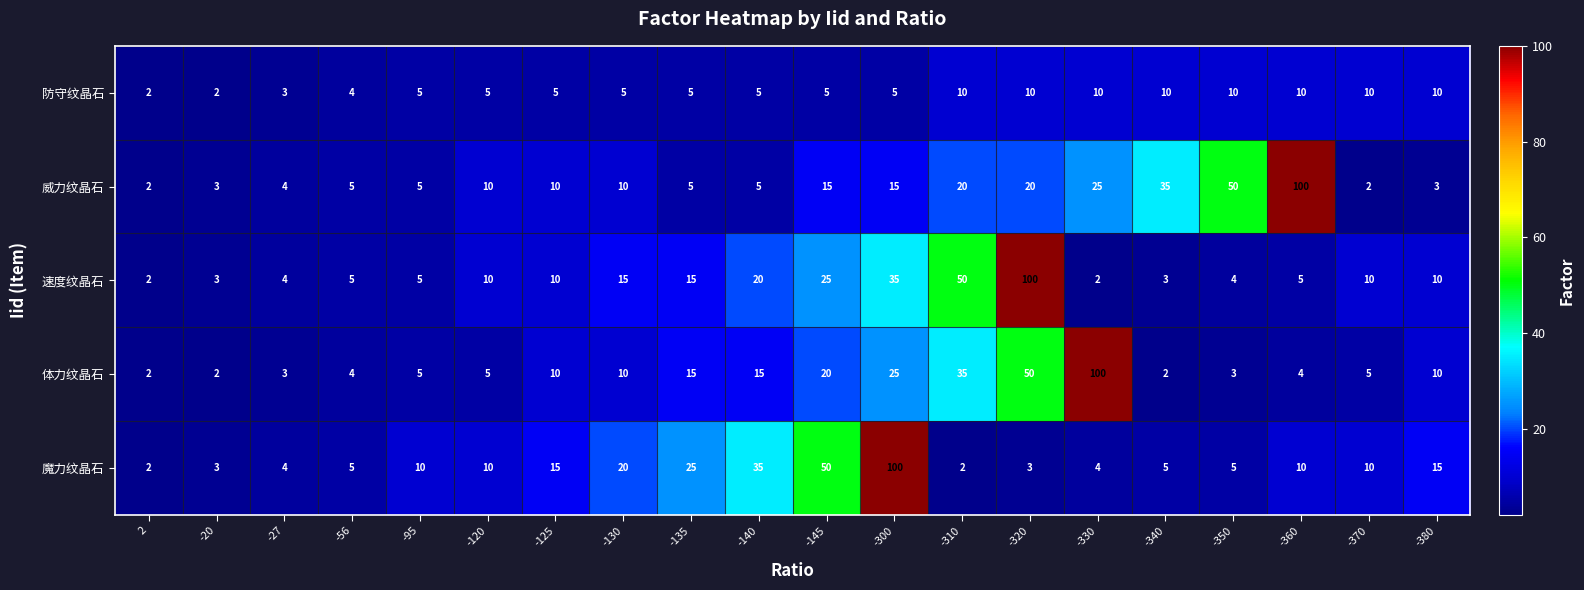

What is the difference between the 魔力纹晶石 values at -140 and -27?

31